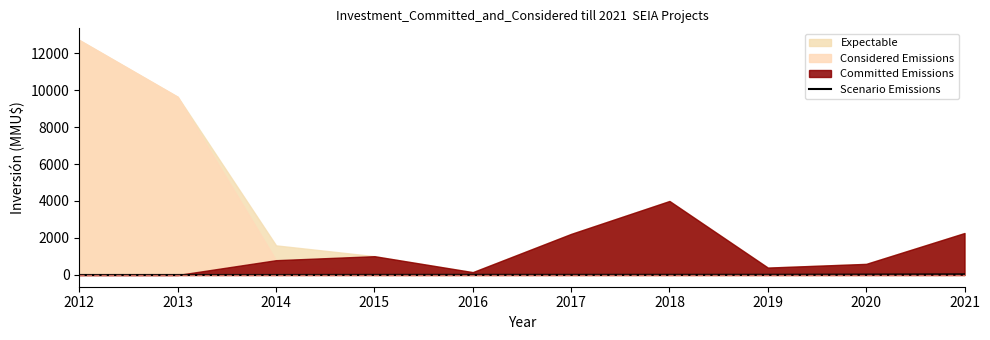

How many positive values are there?

9